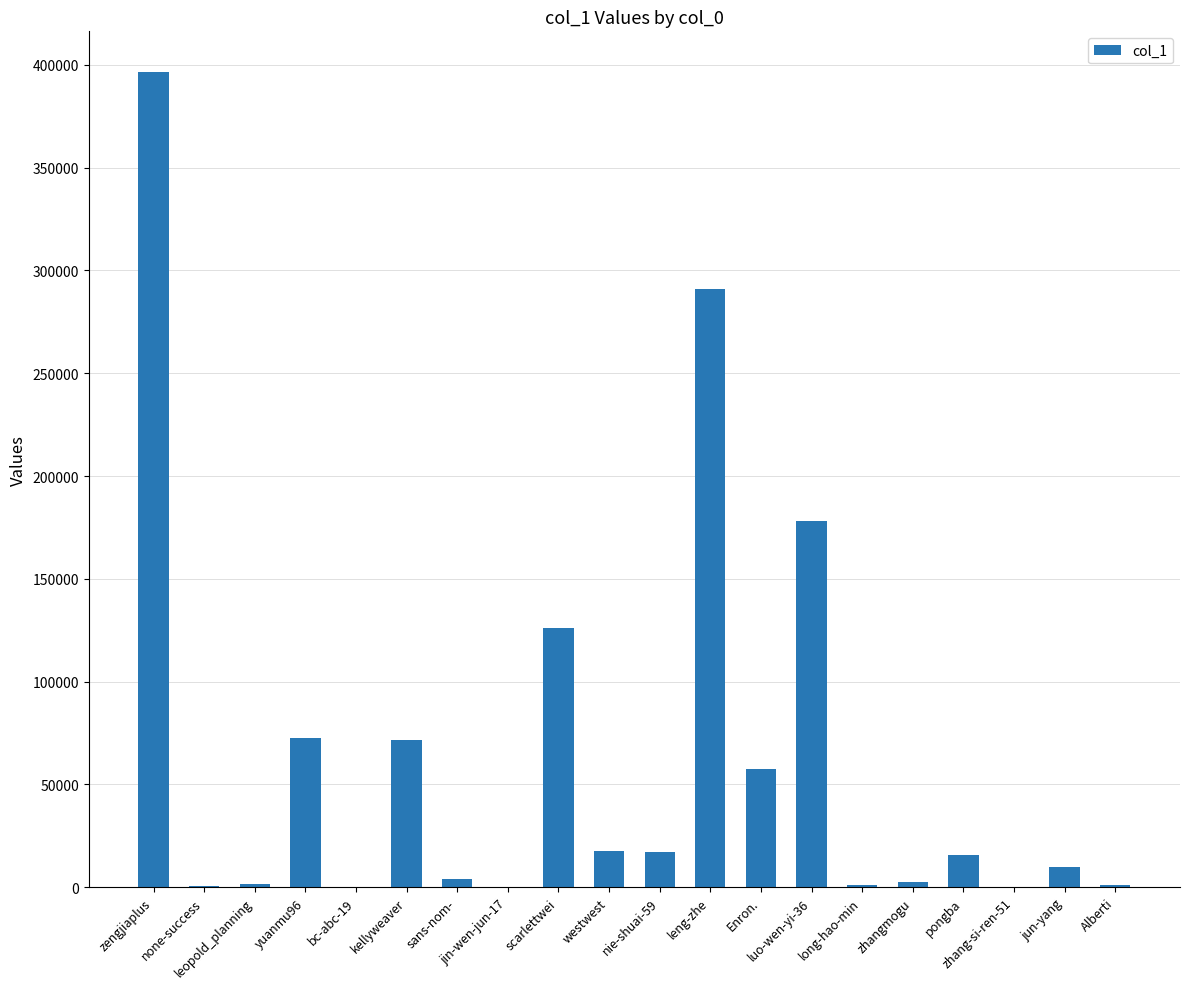

What is the maximum value shown in the chart?

396437